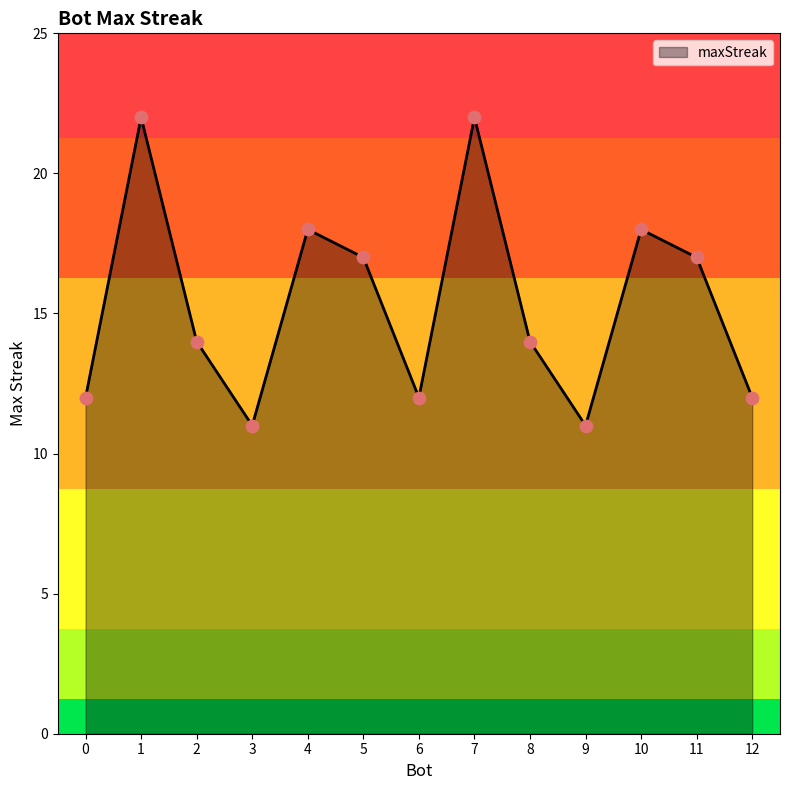

Which has a higher value, 10 or 0?

10